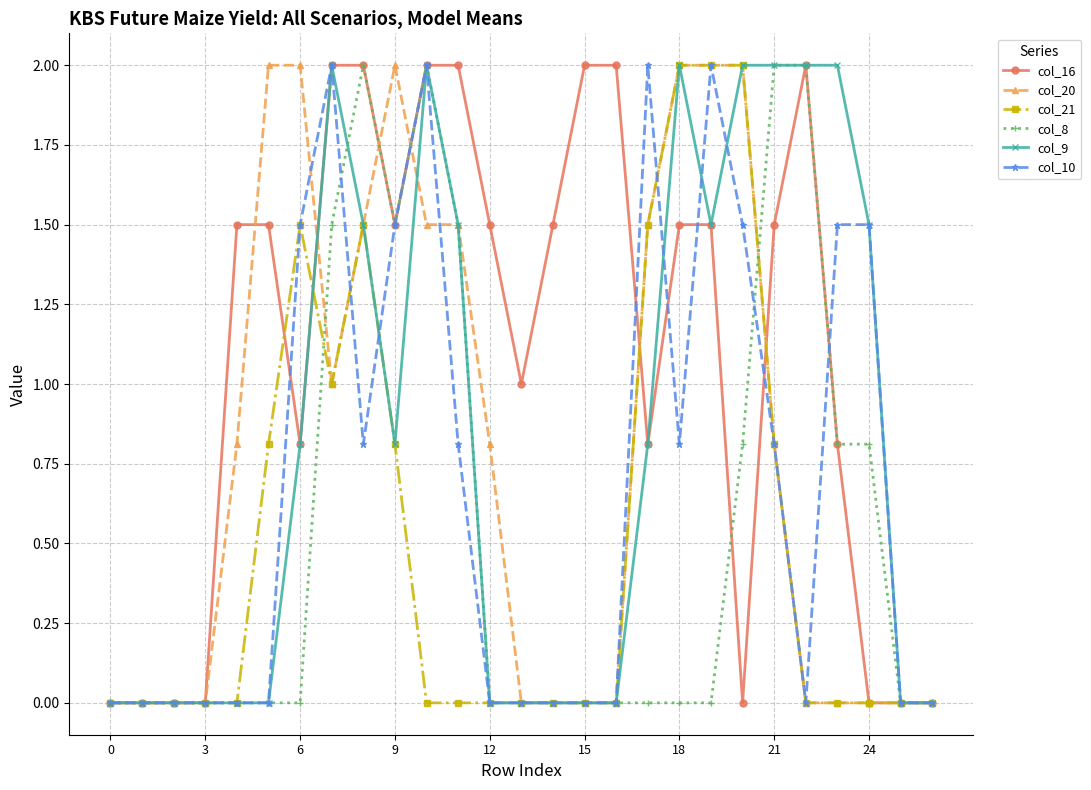

What is the value of the col_21 point at the 6th from the left?

0.8